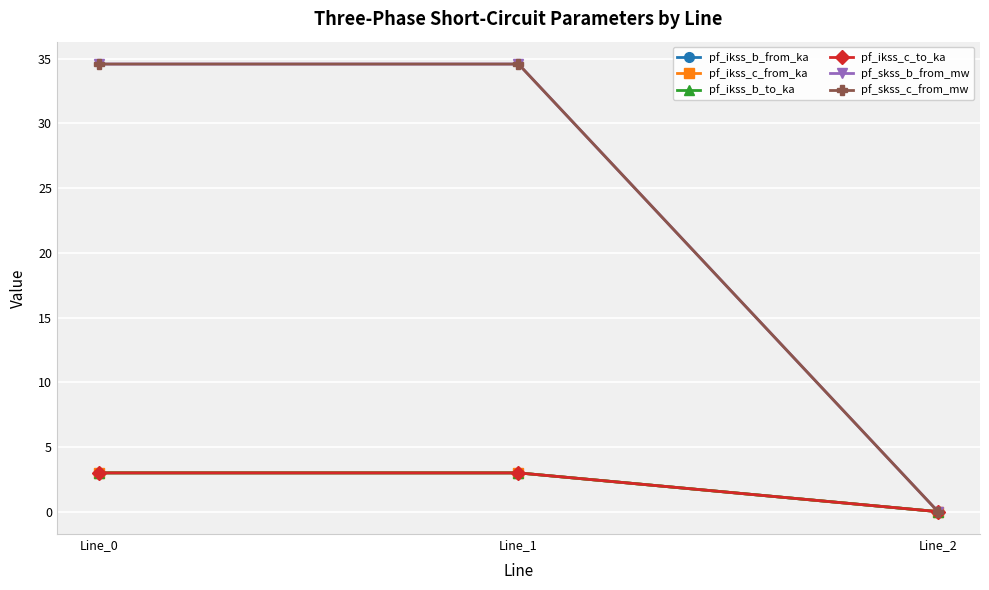

Between Line_1 and Line_2, which series saw the biggest shift?

pf_skss_c_from_mw